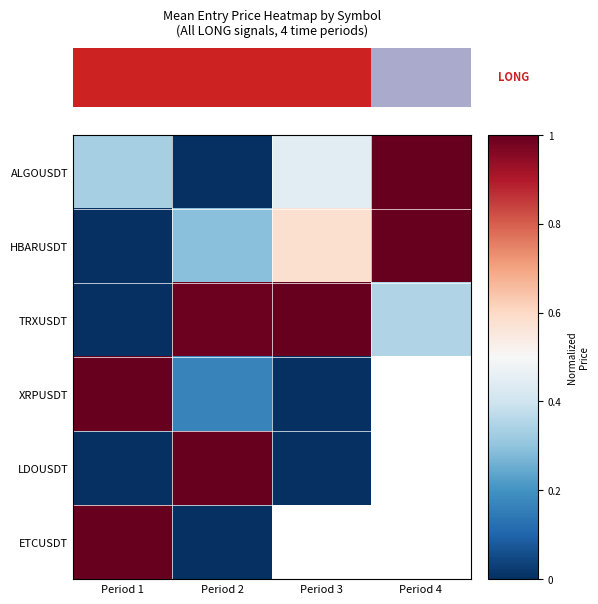

Which category has the lowest value in the ALGOUSDT series?

Period 2